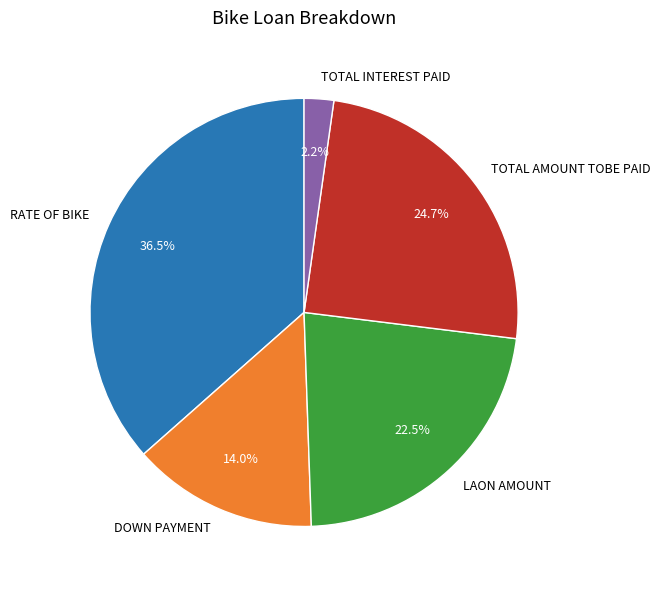

Which category has the biggest portion of the pie?

RATE OF BIKE